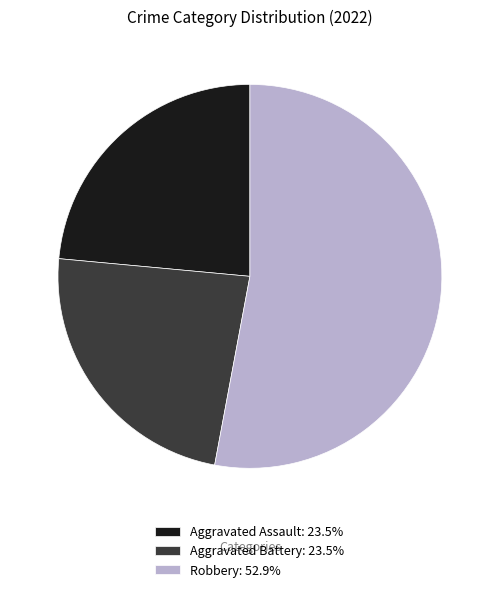

Does Aggravated Battery: 23.5% account for over 50% of the chart?

No